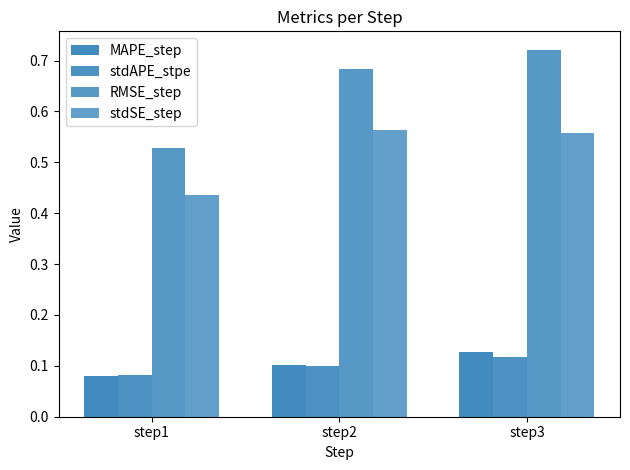

At how many categories does at least one series exceed 0?

3